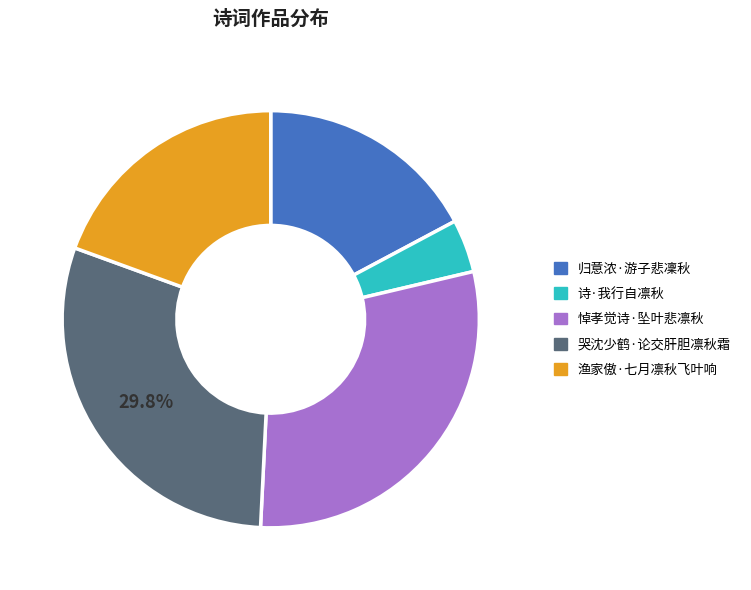

Does 归意浓·游子悲凜秋 represent more than half of the total?

No